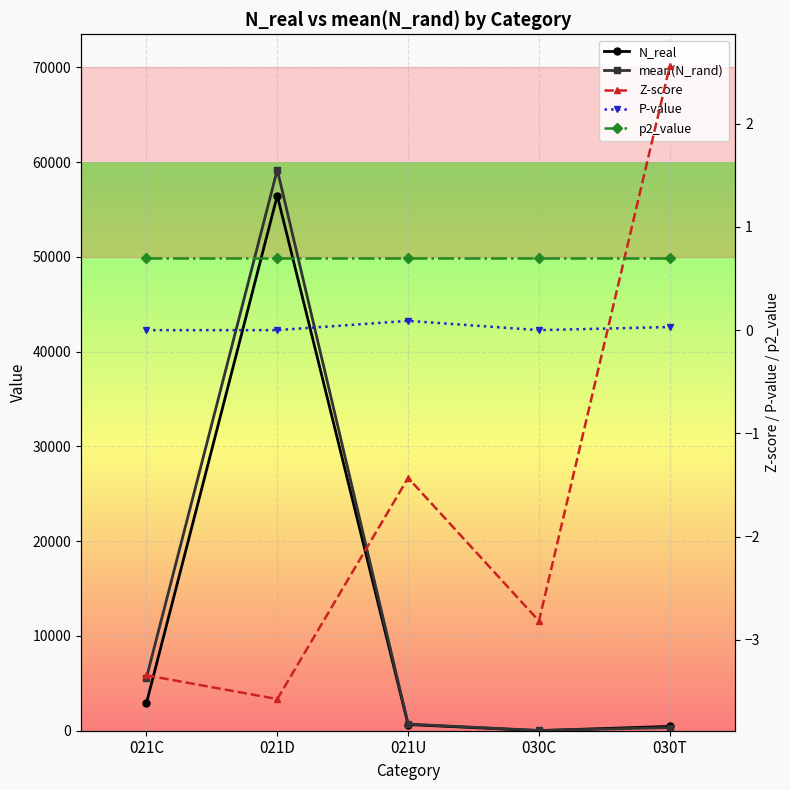

True or false: Z-score has a value of 3.8 at 030T.

False